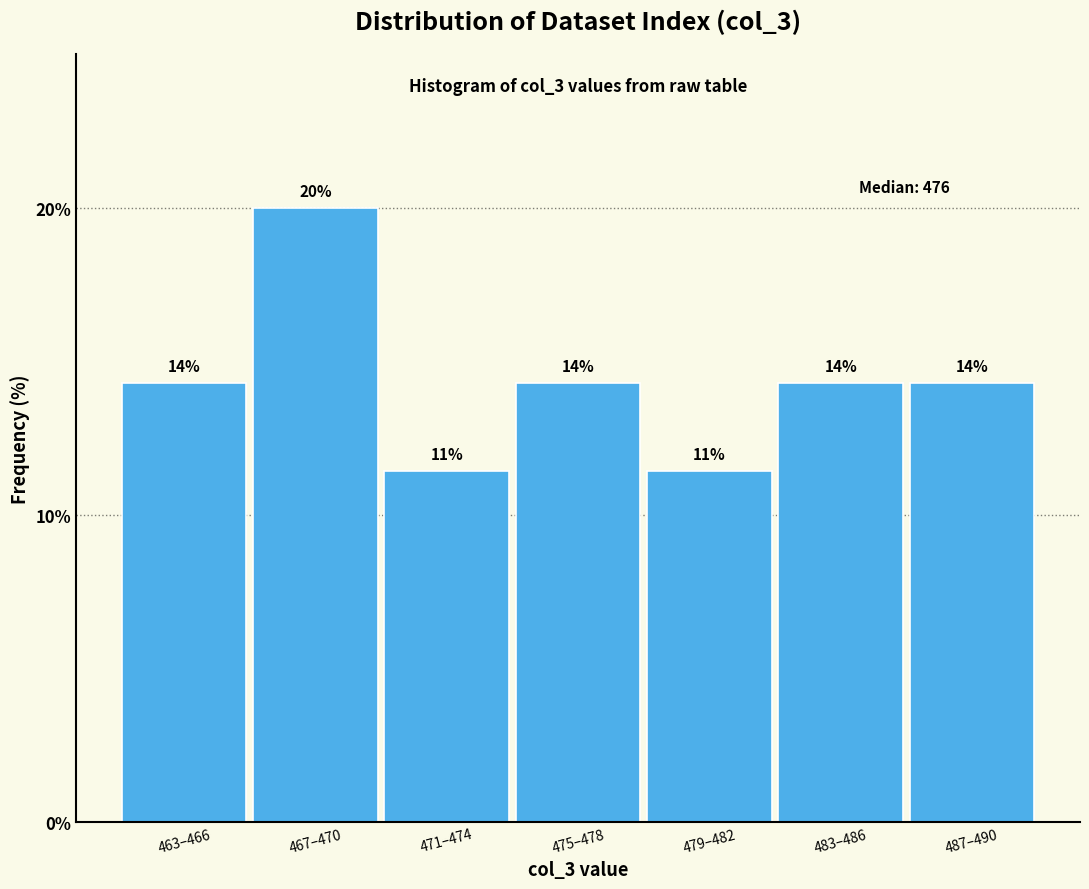

How many bars are there in total?

7